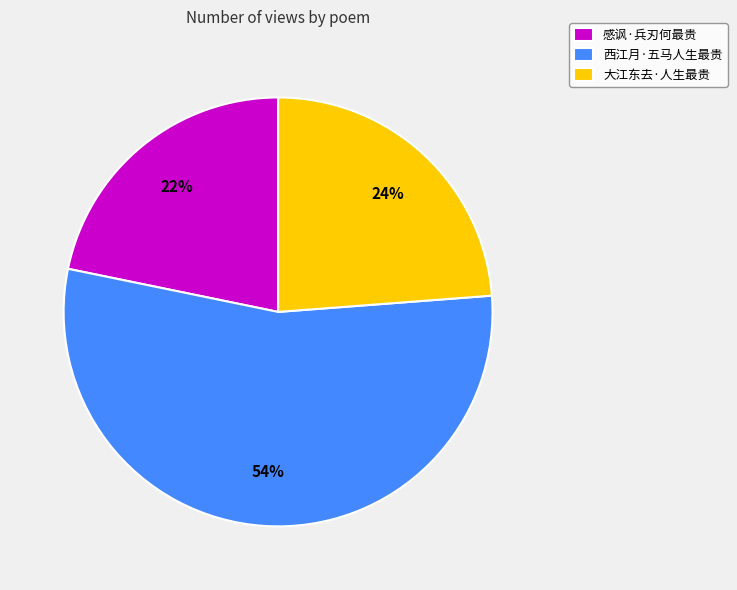

What is the ratio of the value at 西江月·五马人生最贵 to the value at 感讽·兵刃何最贵?

2.5